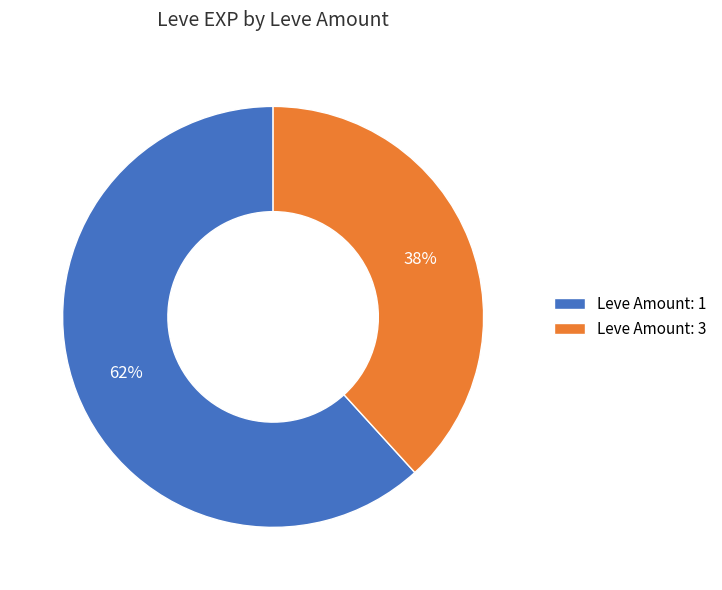

Does any single category account for the majority?

Yes